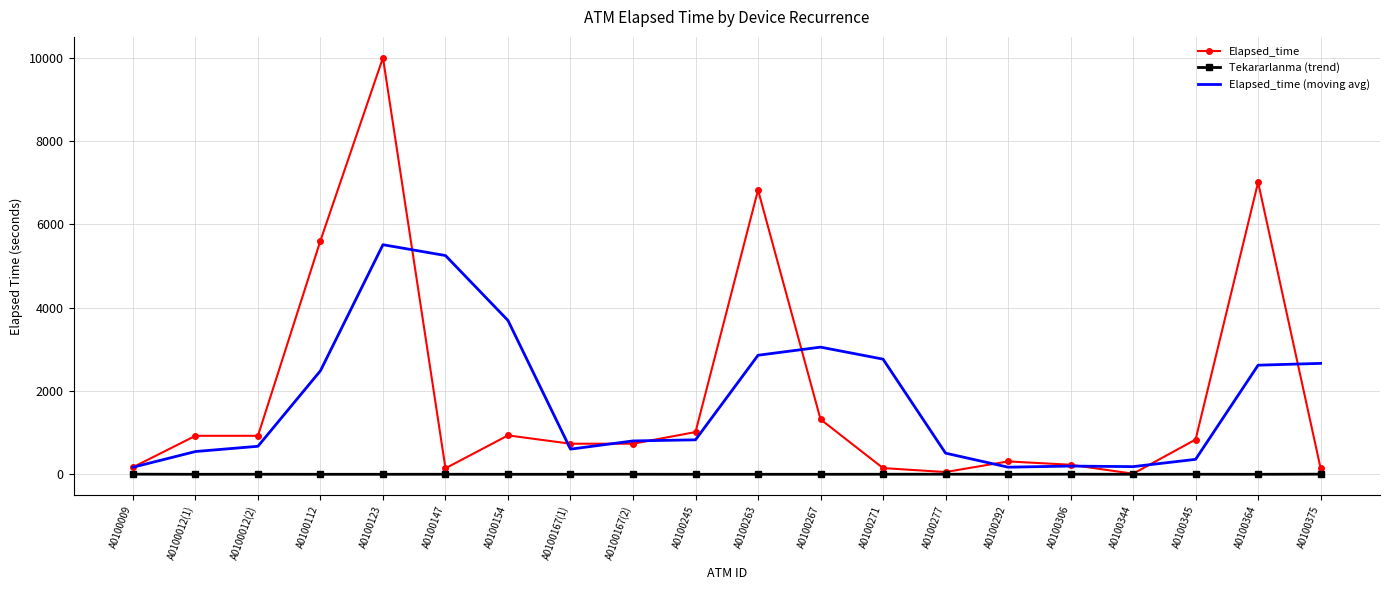

List the series in order of their peak value, highest first.

Elapsed_time, Elapsed_time (moving avg), Tekararlanma (trend)